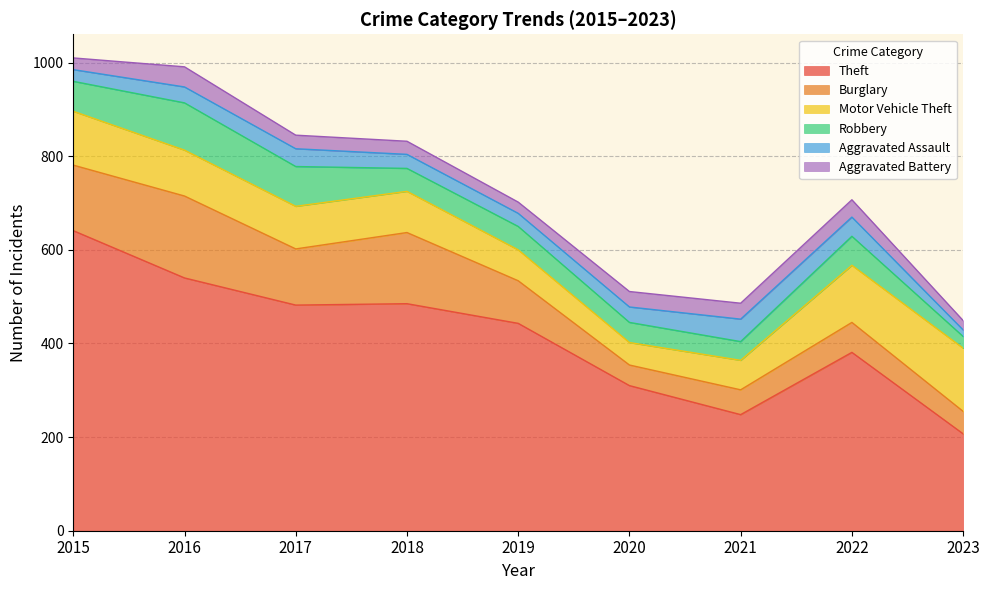

What is the sum of the Robbery values at 2023 and 2017?

110